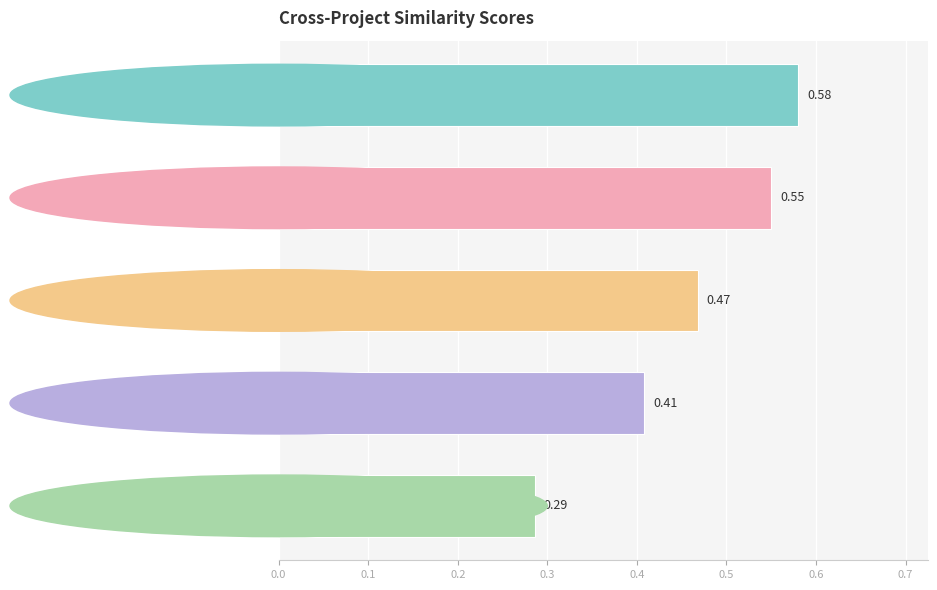

Which has a higher value, bochs.csv or encog-java.csv?

bochs.csv